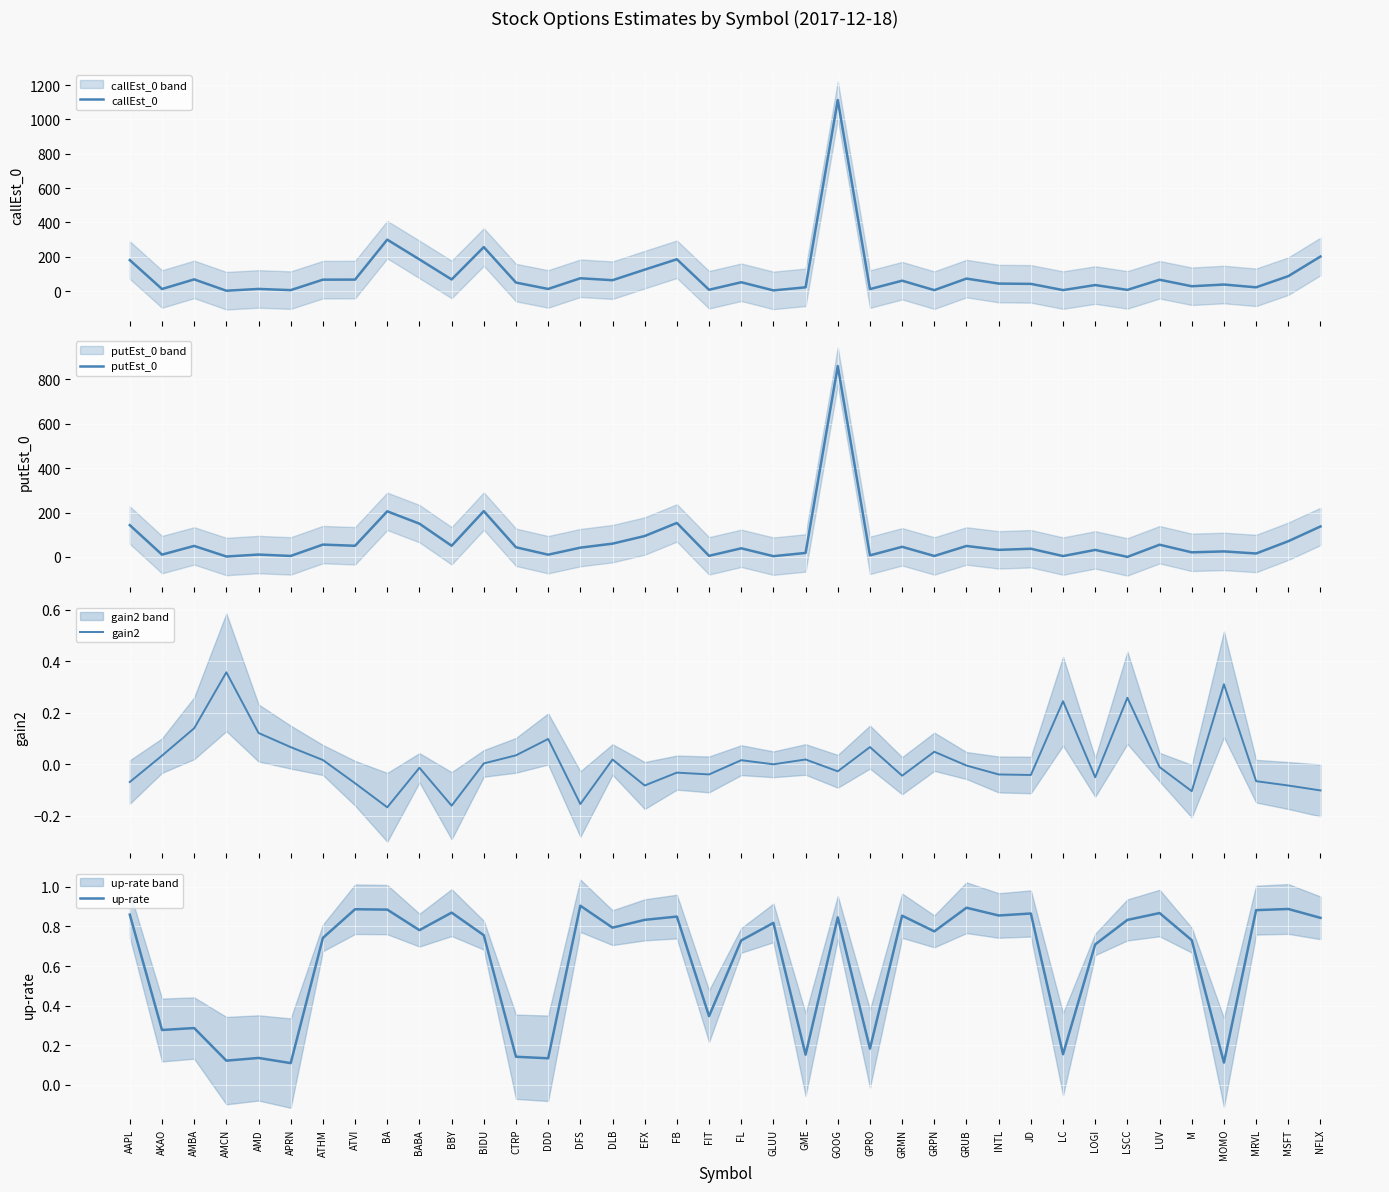

What is the minimum value shown in the chart?

-0.2